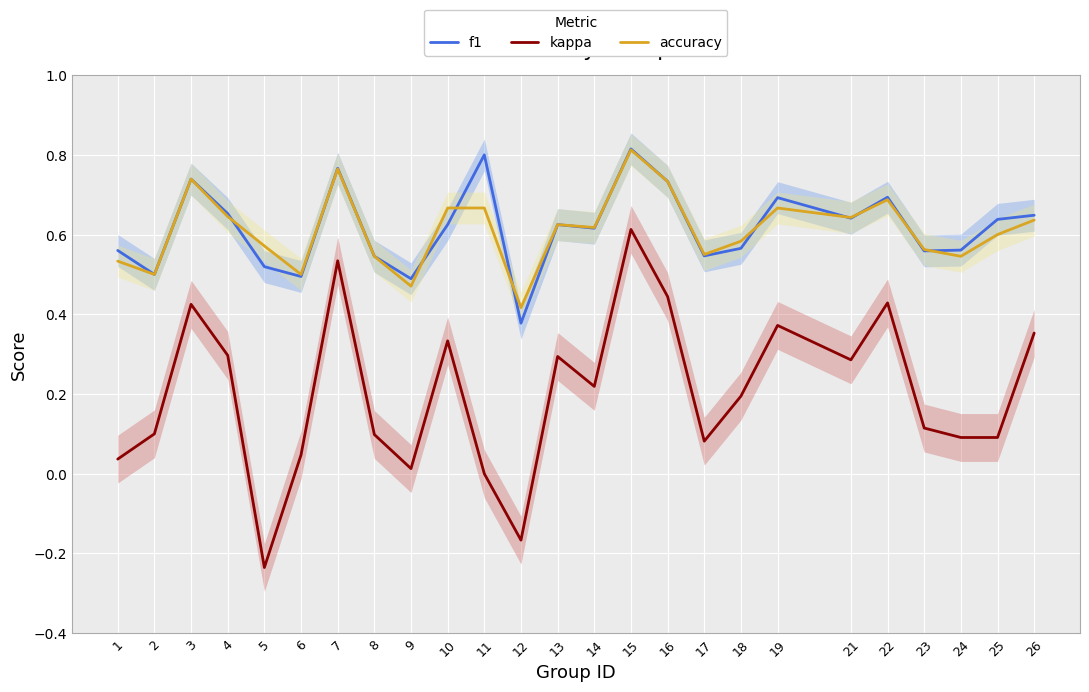

What is the greatest value displayed?

0.8